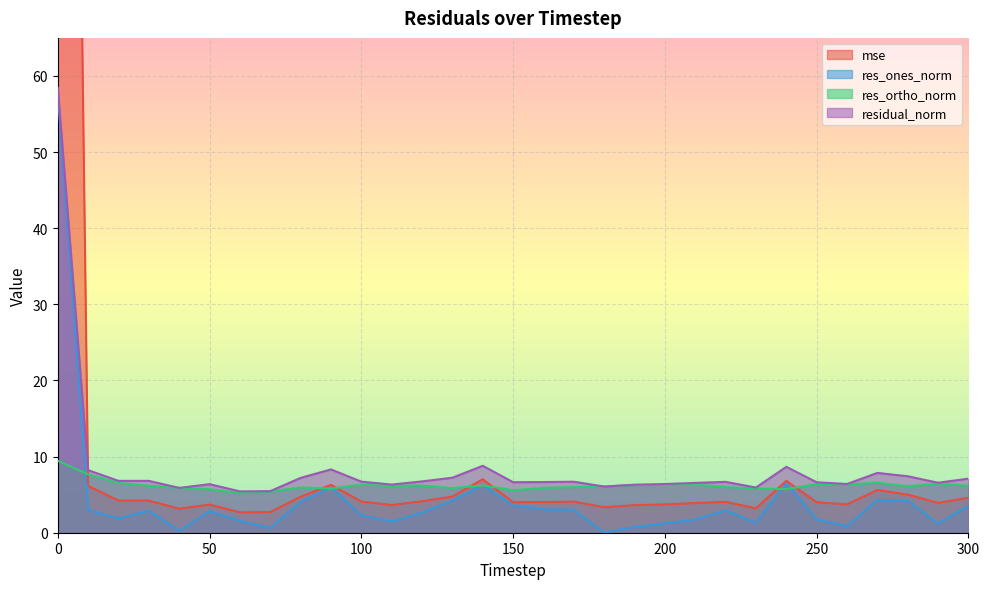

True or false: residual_norm has a value of 12.5 at 270.

False